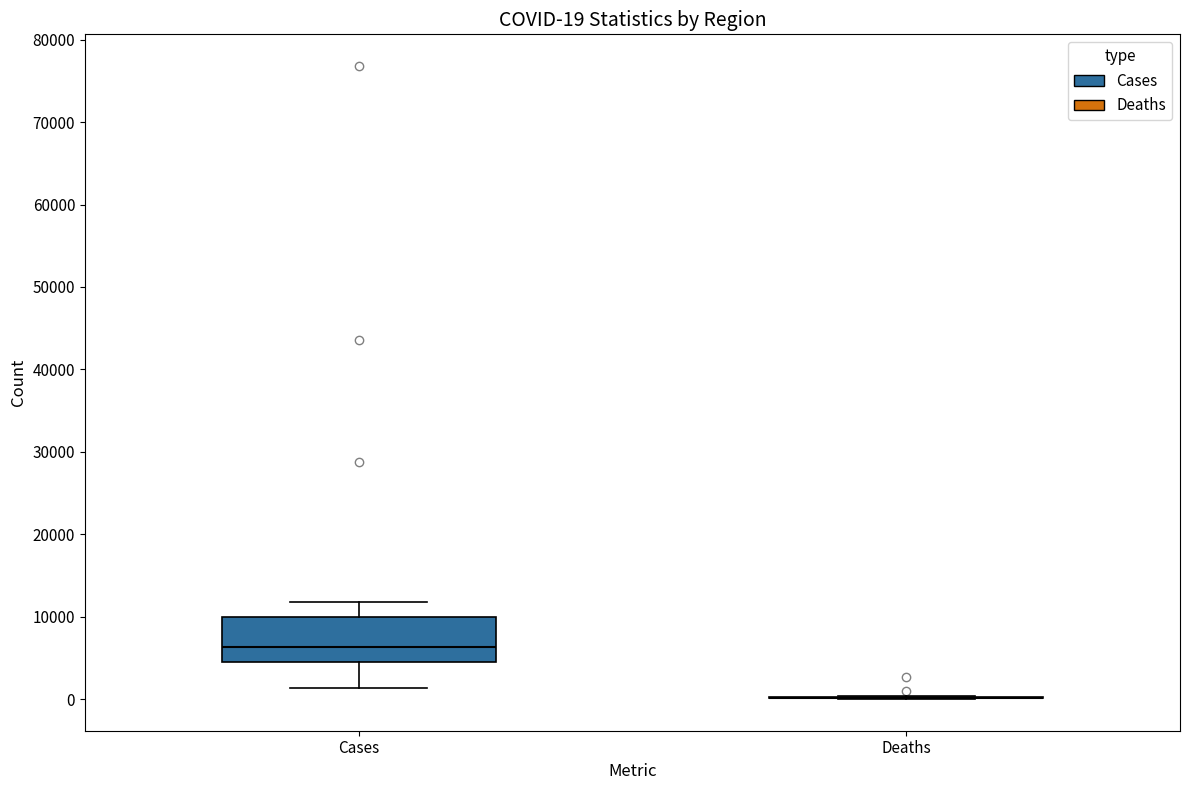

Which box is the tallest, from its lower edge to its upper edge?

Cases